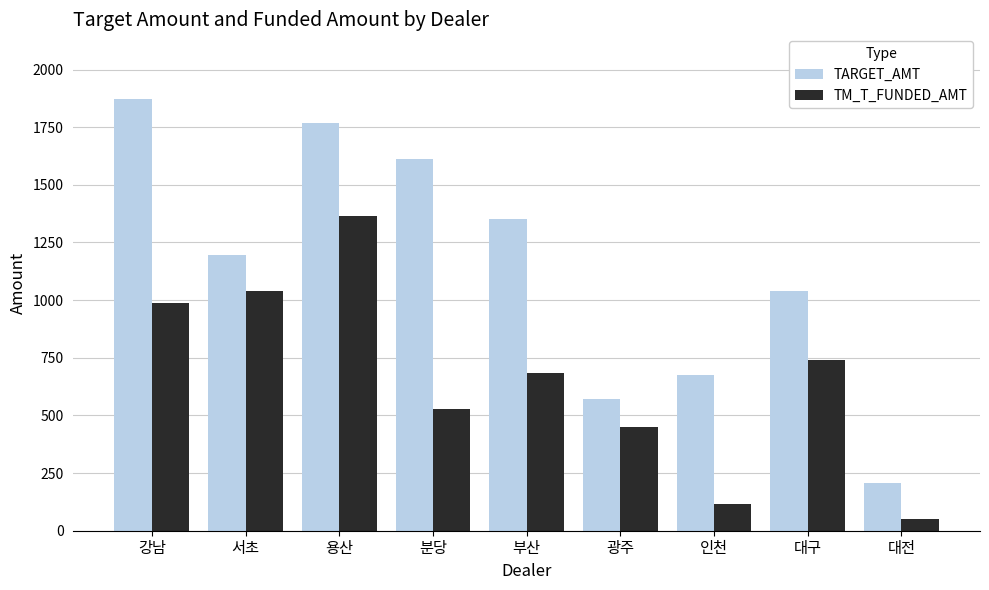

What is the average value of the TM_T_FUNDED_AMT series?

662